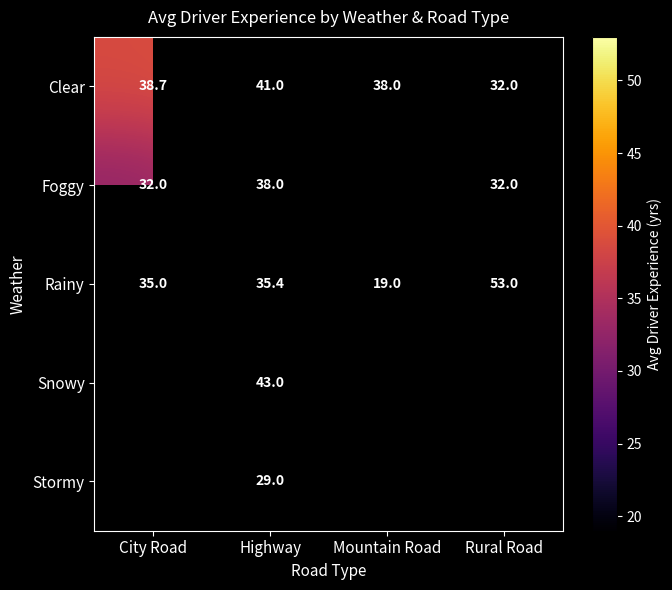

Where is Clear nearest to the value 36?

Mountain Road